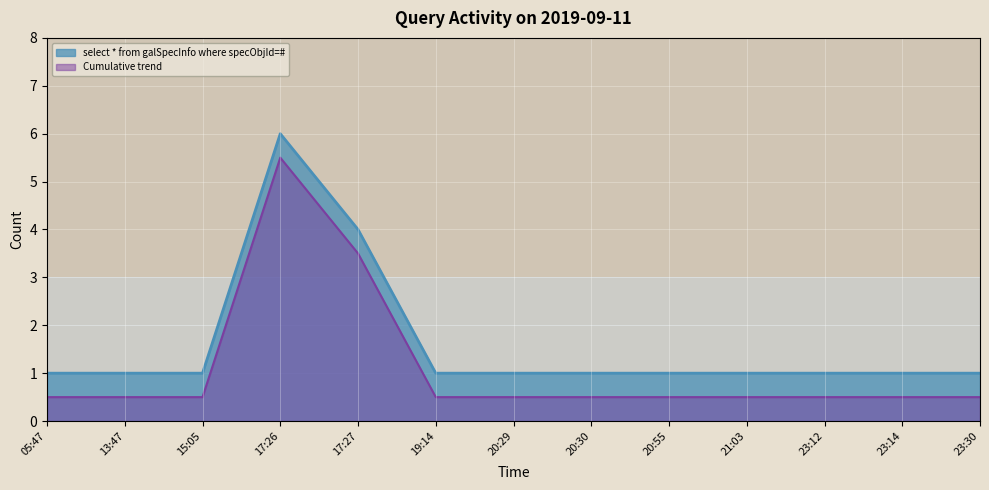

Rank the categories by value from lowest to highest.

05:47, 13:47, 15:05, 19:14, 20:29, 20:30, 20:55, 21:03, 23:12, 23:14, 23:30, 17:27, 17:26